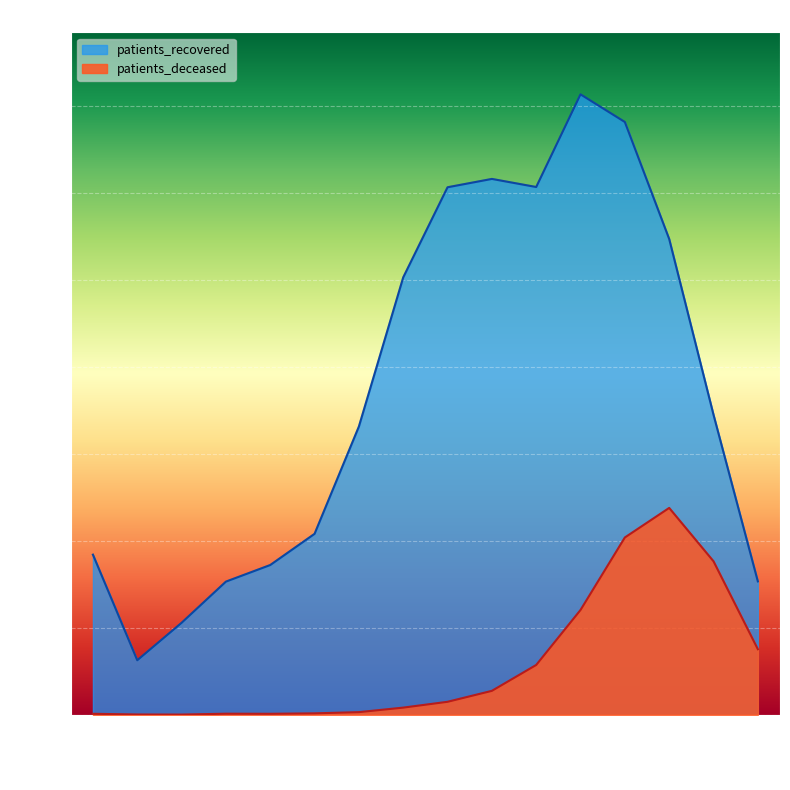

List the labels in order of patients_recovered value, smallest first.

20 - 24, 25 - 29, 30 - 34, >90, 35 - 39, <20, 40 - 44, 45 - 49, 85 - 89, 50 - 54, 80 - 84, 55 - 59, 65 - 69, 60 - 64, 75 - 79, 70 - 74